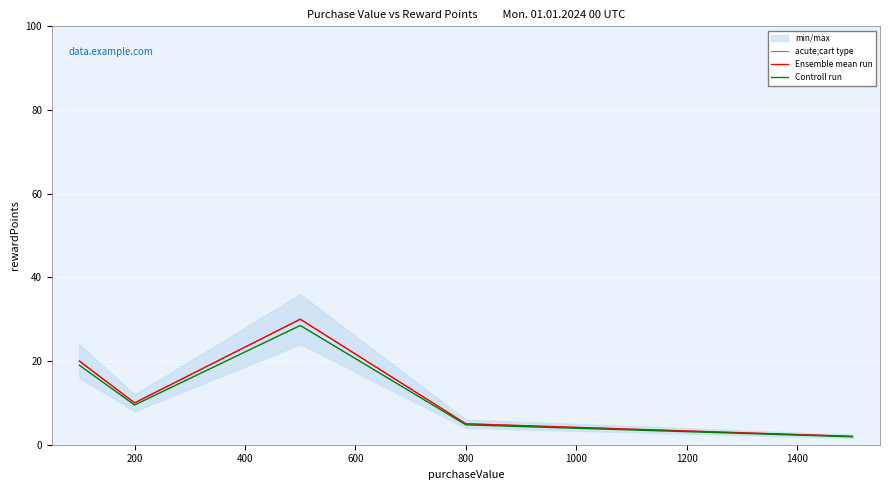

What is the value of the Controll run point at the 4th from the left?

4.8